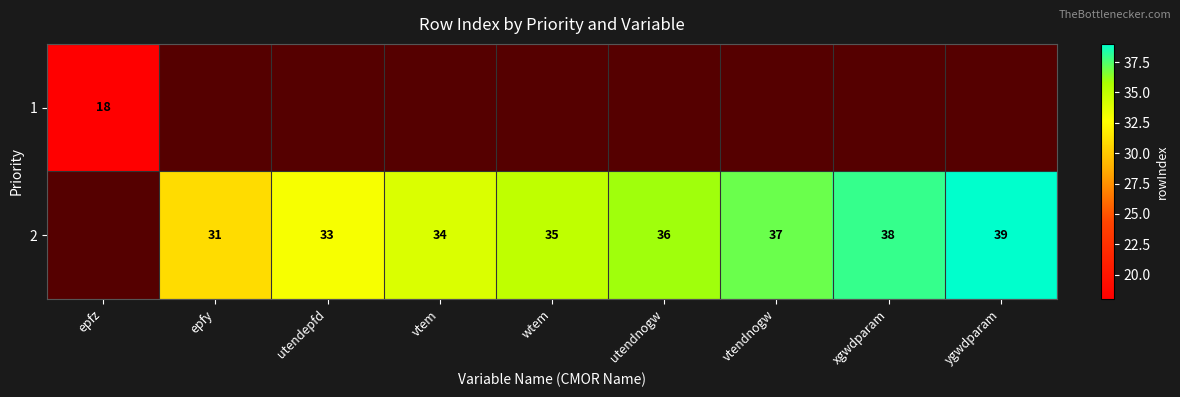

The value of 2 at xgwdparam is 8. True or false?

False